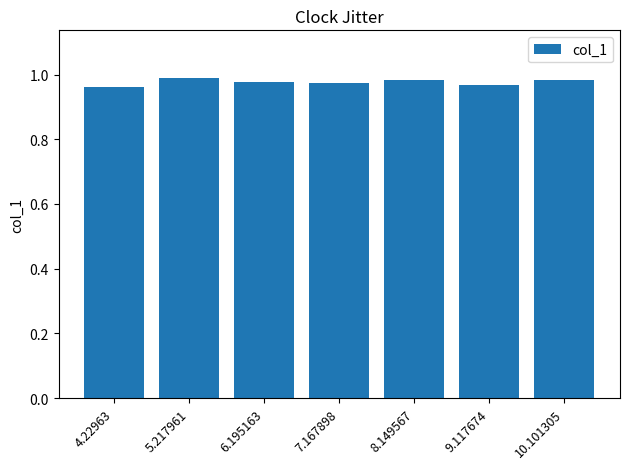

What is the label of the 4th bar from the left?

7.167898